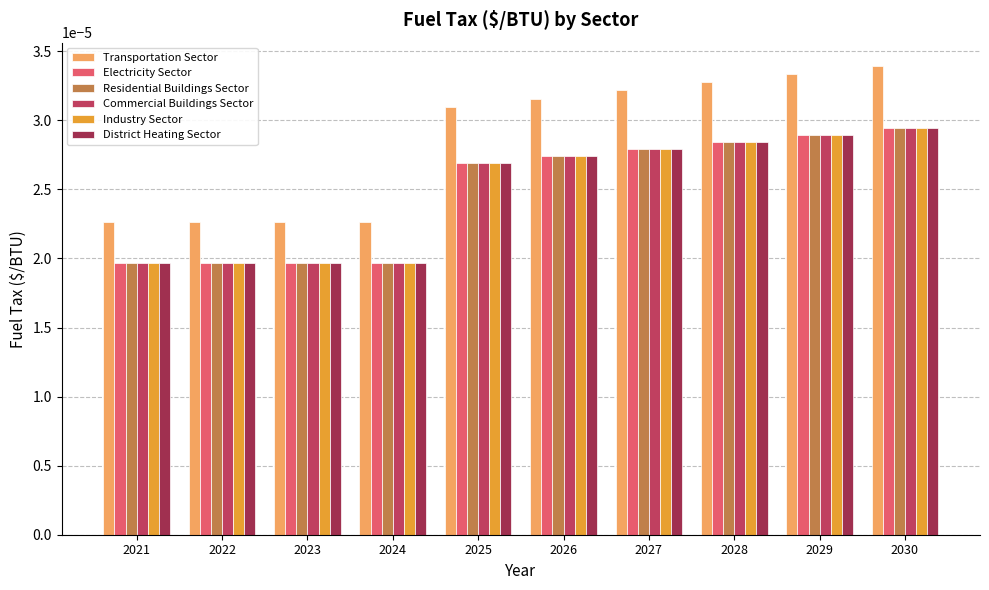

Is the value of Industry Sector at 2028 greater than the value of Electricity Sector at 2022?

Yes